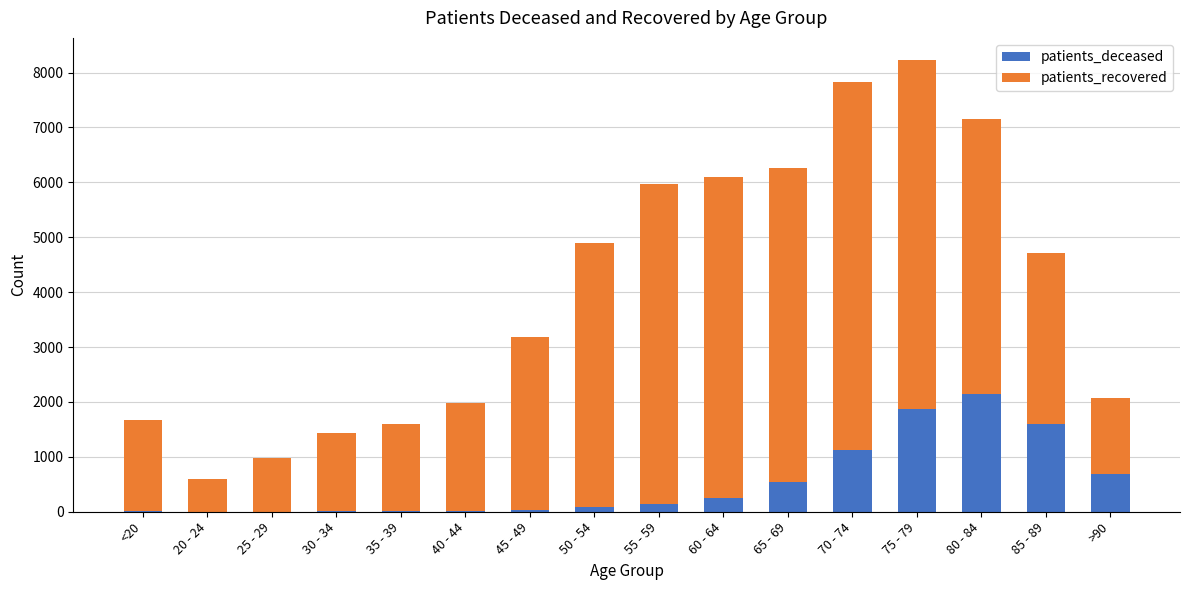

What is the maximum value for patients_deceased?

2144